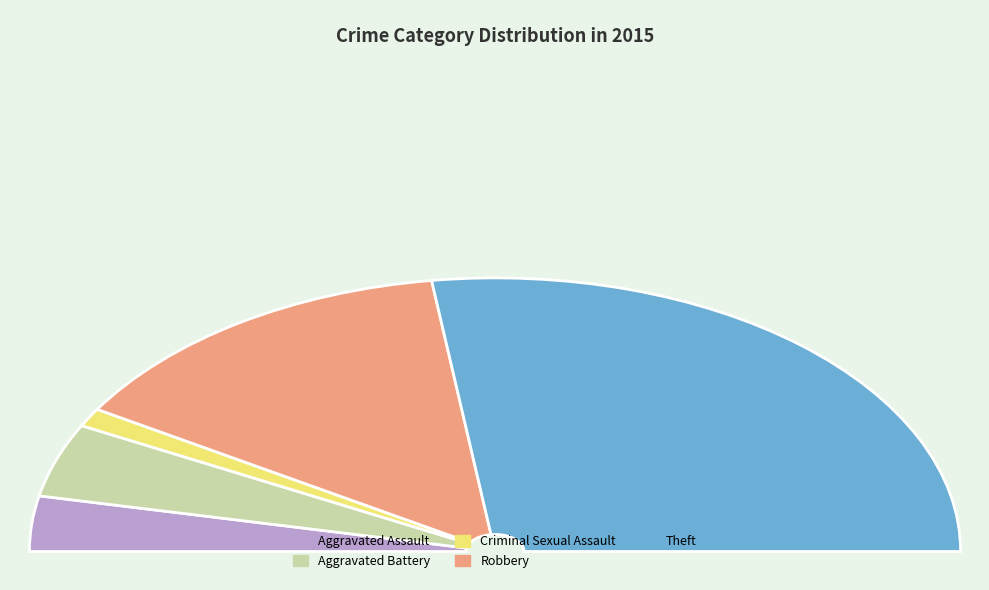

Which category has the biggest portion of the pie?

Theft